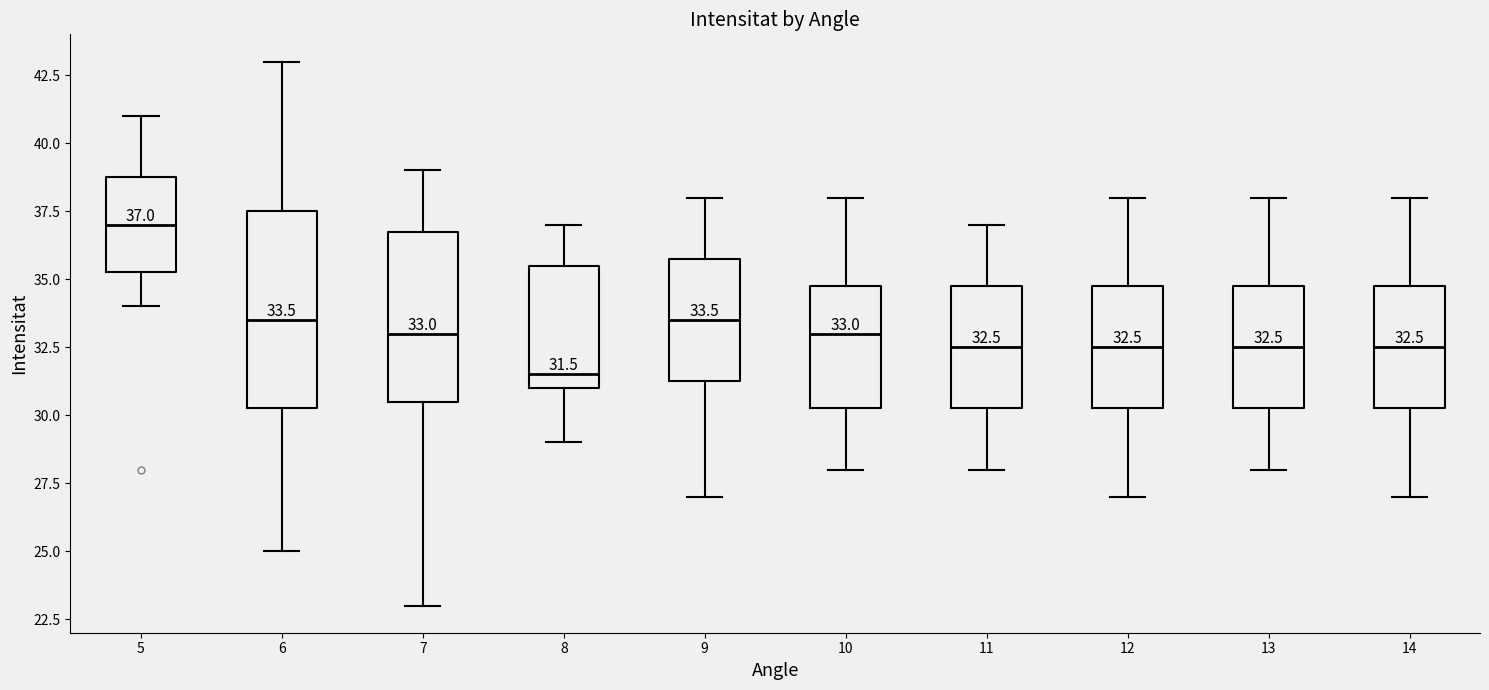

Which box is the tallest, from its lower edge to its upper edge?

6